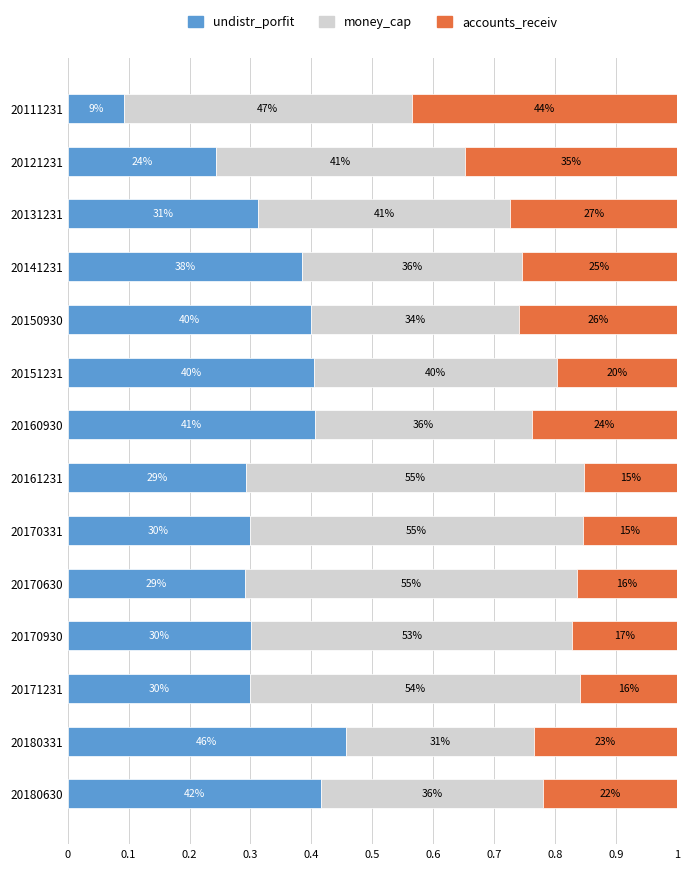

What is the sum of all undistr_porfit values?

4.6